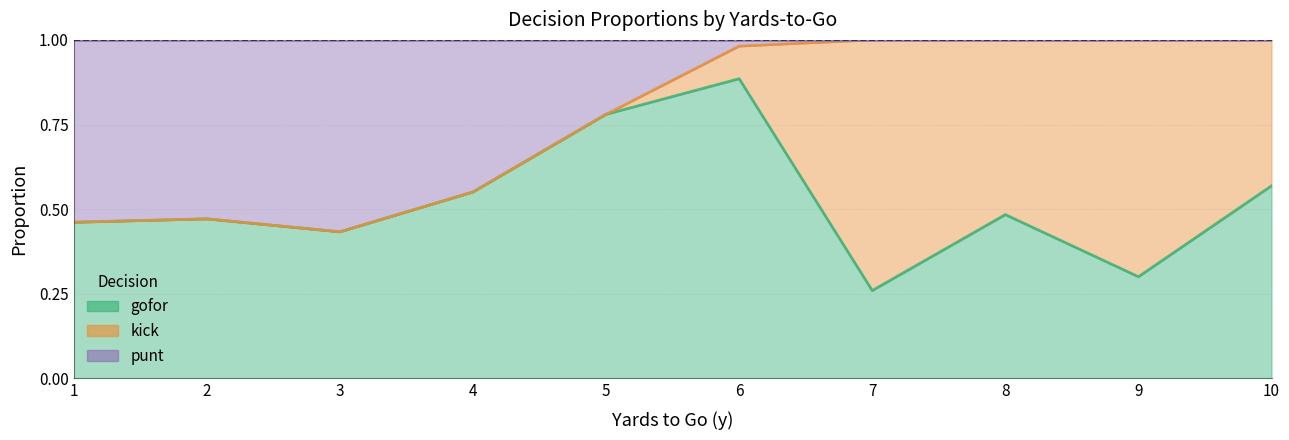

How many lines are shown in the chart?

3